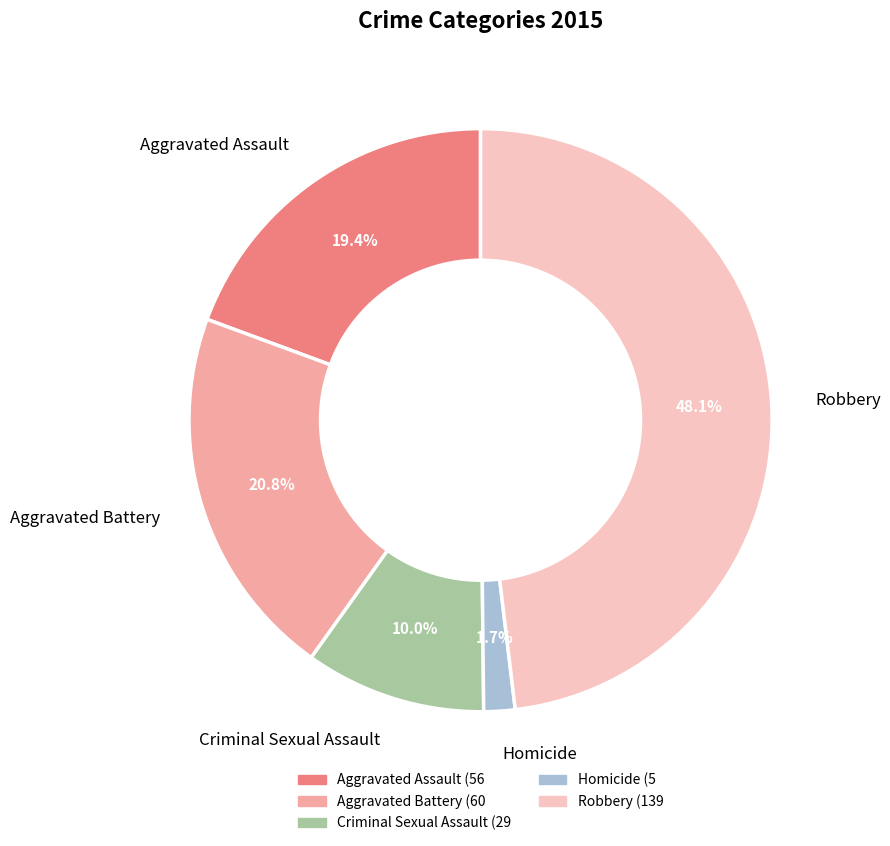

Between Robbery and Homicide, which is larger?

Robbery